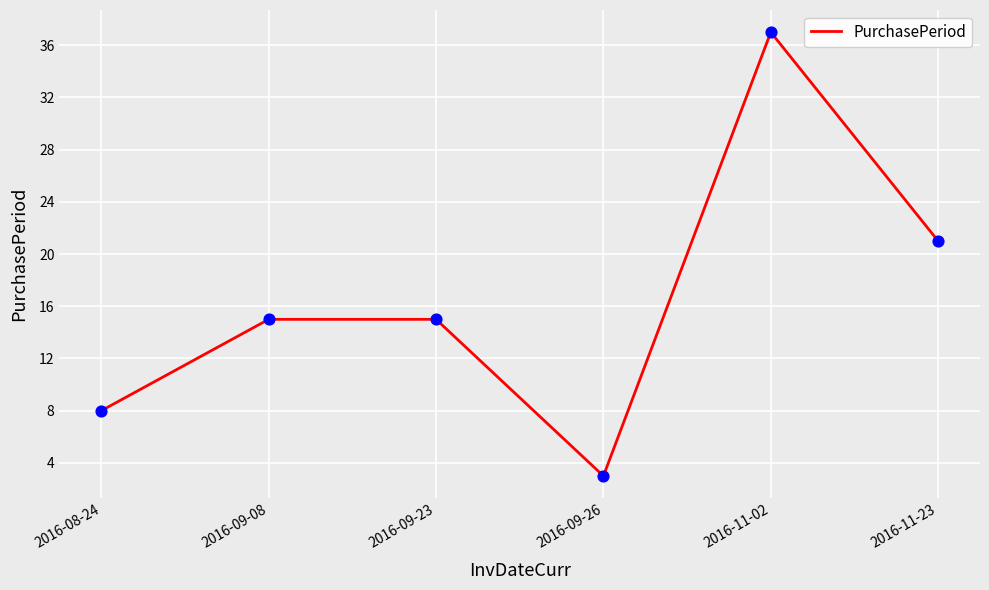

What is the change in value from 2016-09-08 to 2016-09-26?

-12